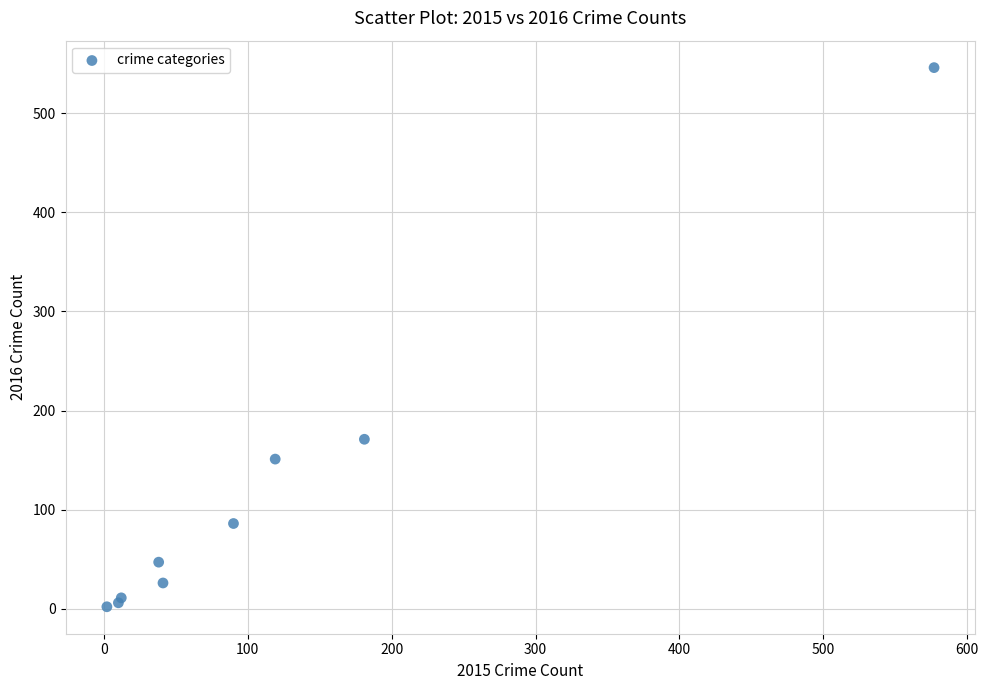

What Y value in the scatter plot is closest to 274?

171